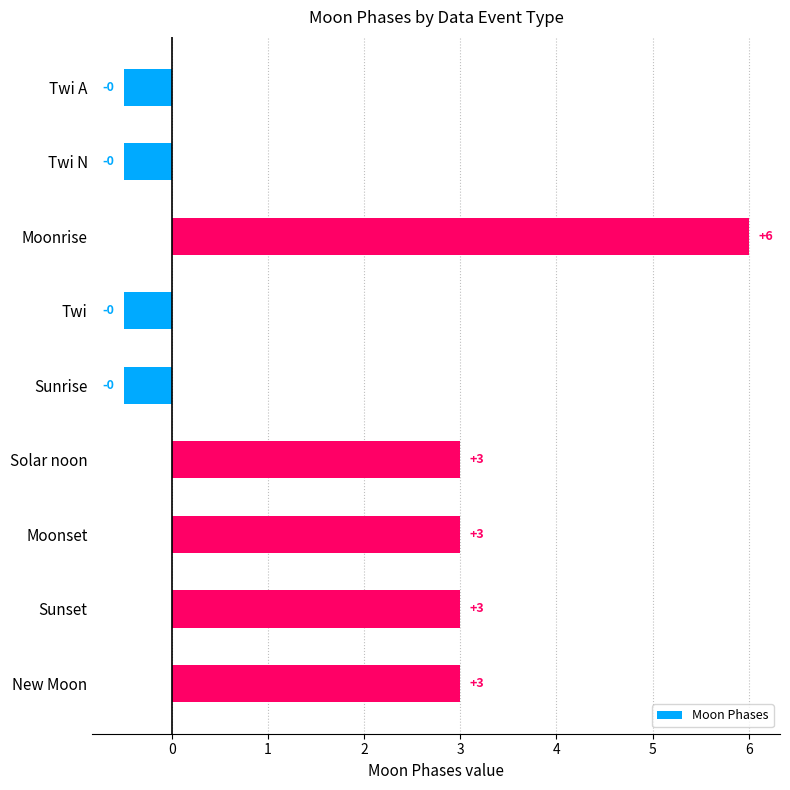

What is the label of the 4th bar from the bottom?

Solar noon